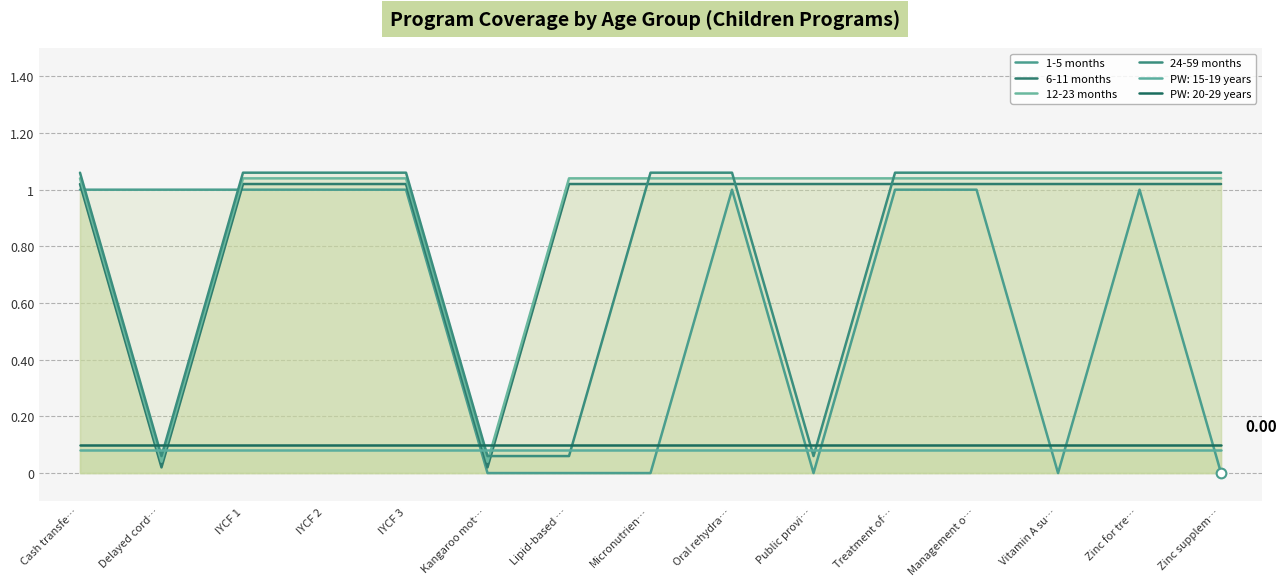

What is the sum of all 6-11 months values?

13.3